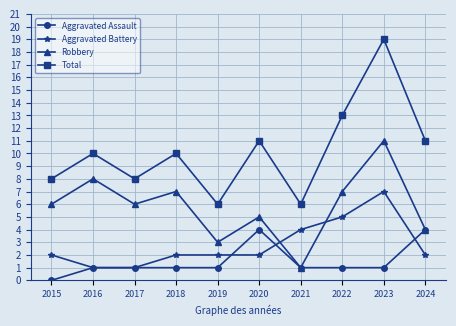

What is the value of the Aggravated Battery point at the 1st from the left?

2